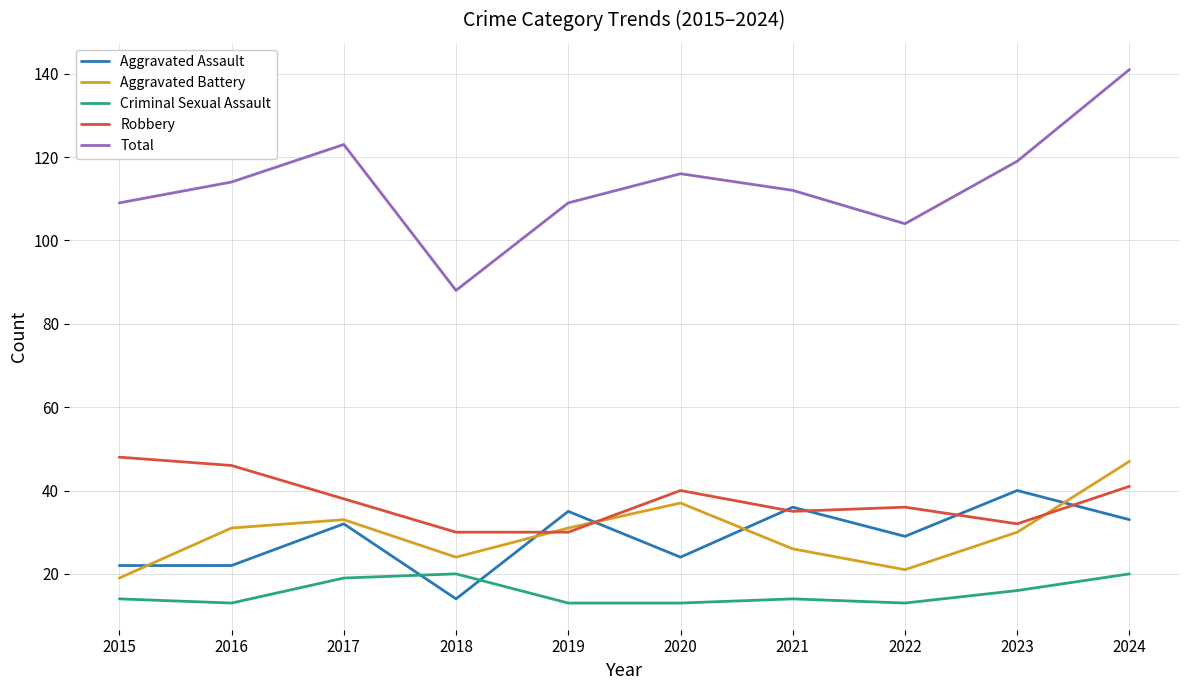

Reading right to left, list all the values displayed in this chart.

Aggravated Assault: 33	40	29	36	24	35	14	32	22	22
Aggravated Battery: 47	30	21	26	37	31	24	33	31	19
Criminal Sexual Assault: 20	16	13	14	13	13	20	19	13	14
Robbery: 41	32	36	35	40	30	30	38	46	48
Total: 141	119	104	112	116	109	88	123	114	109